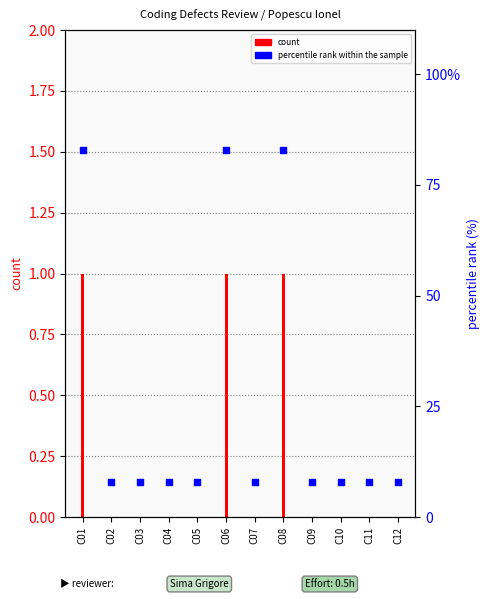

Which series has the largest total across all categories?

percentile rank within the sample